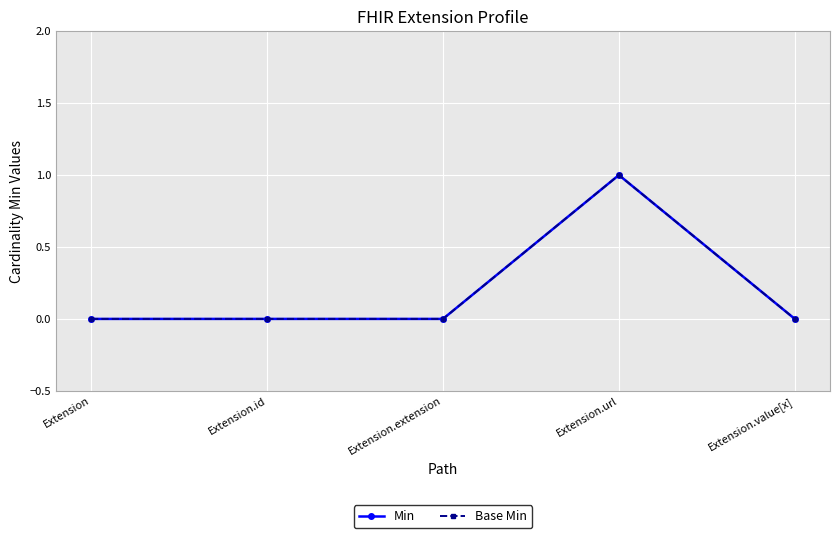

How many lines are shown in the chart?

2